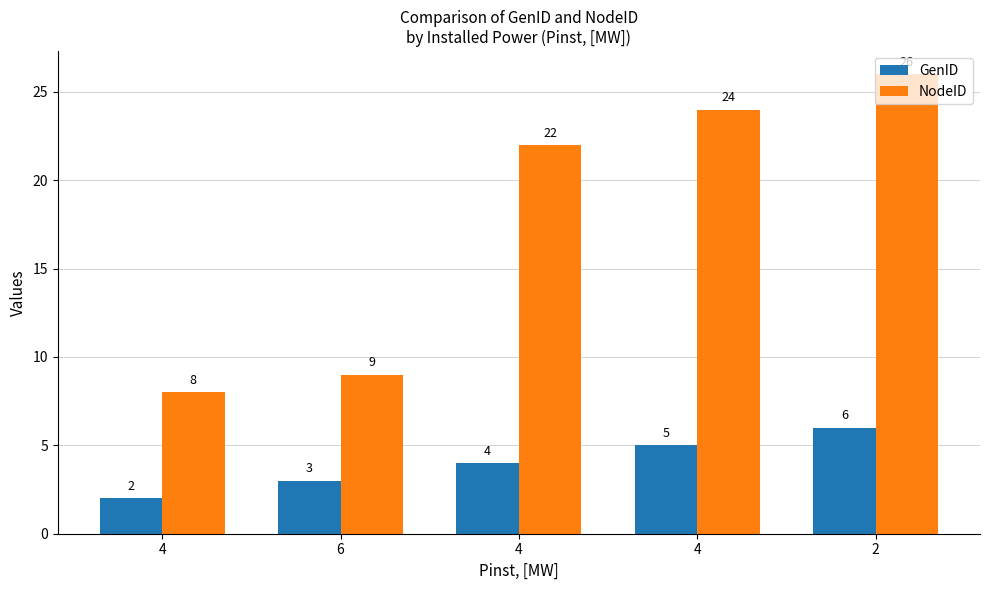

Is the value of NodeID at 2 greater than the value of GenID at 2?

Yes